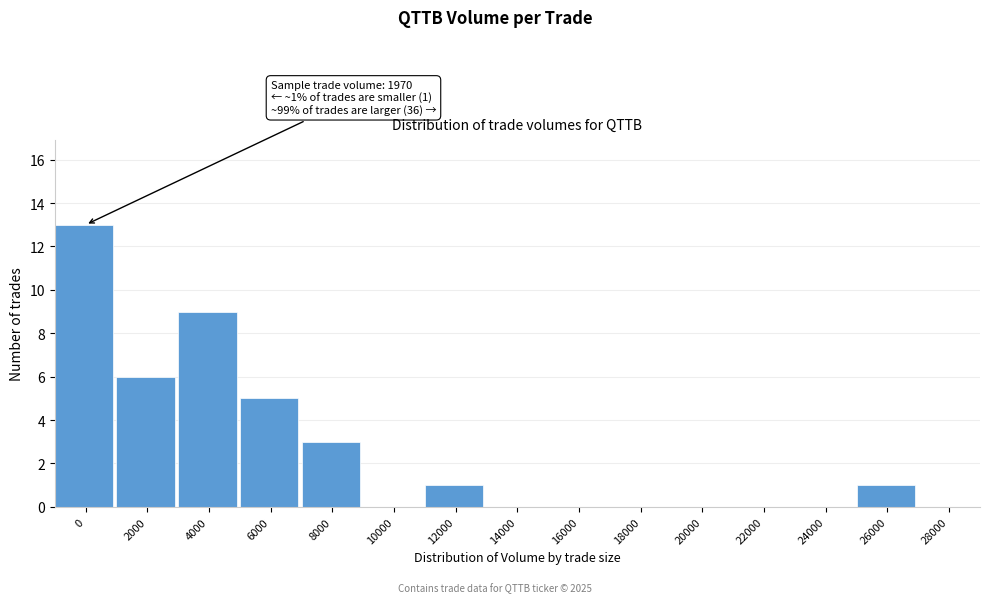

Reading left to right, extract all data points from this chart.

0=13	2000=6	4000=9	6000=5	8000=3	10000=0	12000=1	14000=0	16000=0	18000=0	20000=0	22000=0	24000=0	26000=1	28000=0